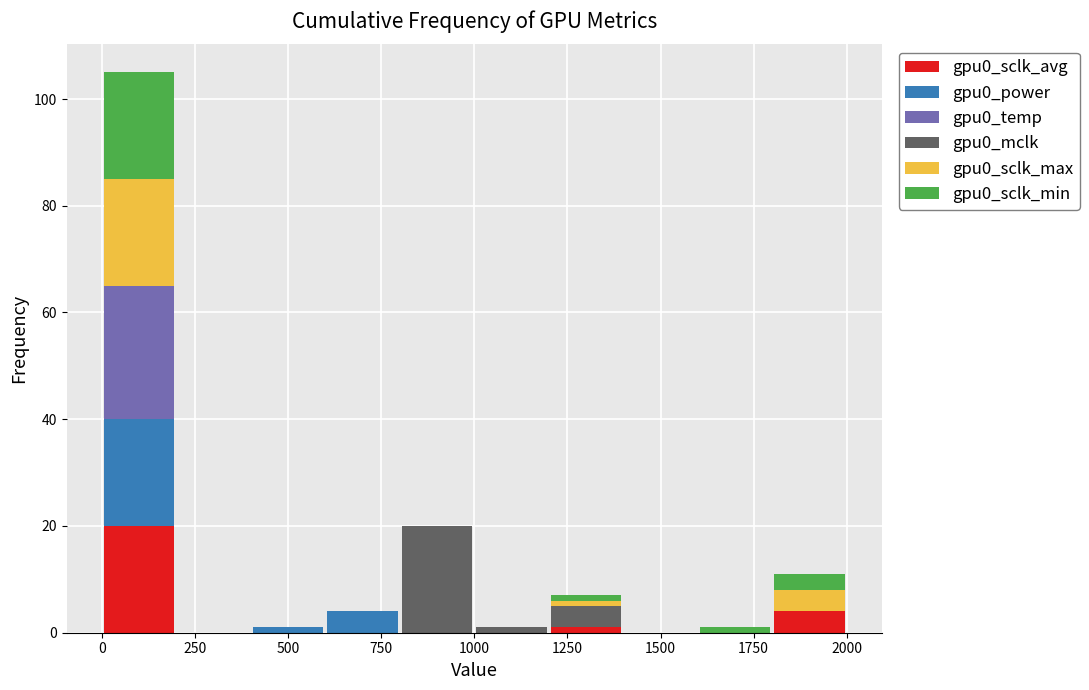

Reading left to right, transcribe this chart: for each stacked bar, give the range it covers on the x-axis and its total height. The values are not printed on the chart, so give them approximately, as read against the axis.

0 to 200: 106
200 to 400: 0
400 to 600: under 2
600 to 800: 4
800 to 1000: 20
1000 to 1200: under 2
1200 to 1400: 8
1400 to 1600: 0
1600 to 1800: under 2
1800 to 2000: 12